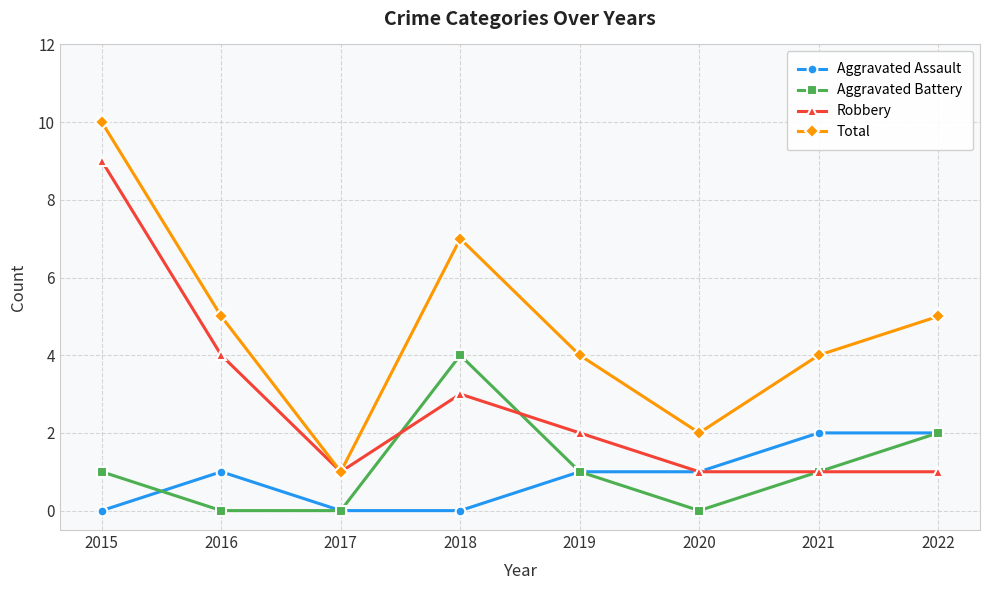

The Robbery series shows 2 at 2019. True or false?

True